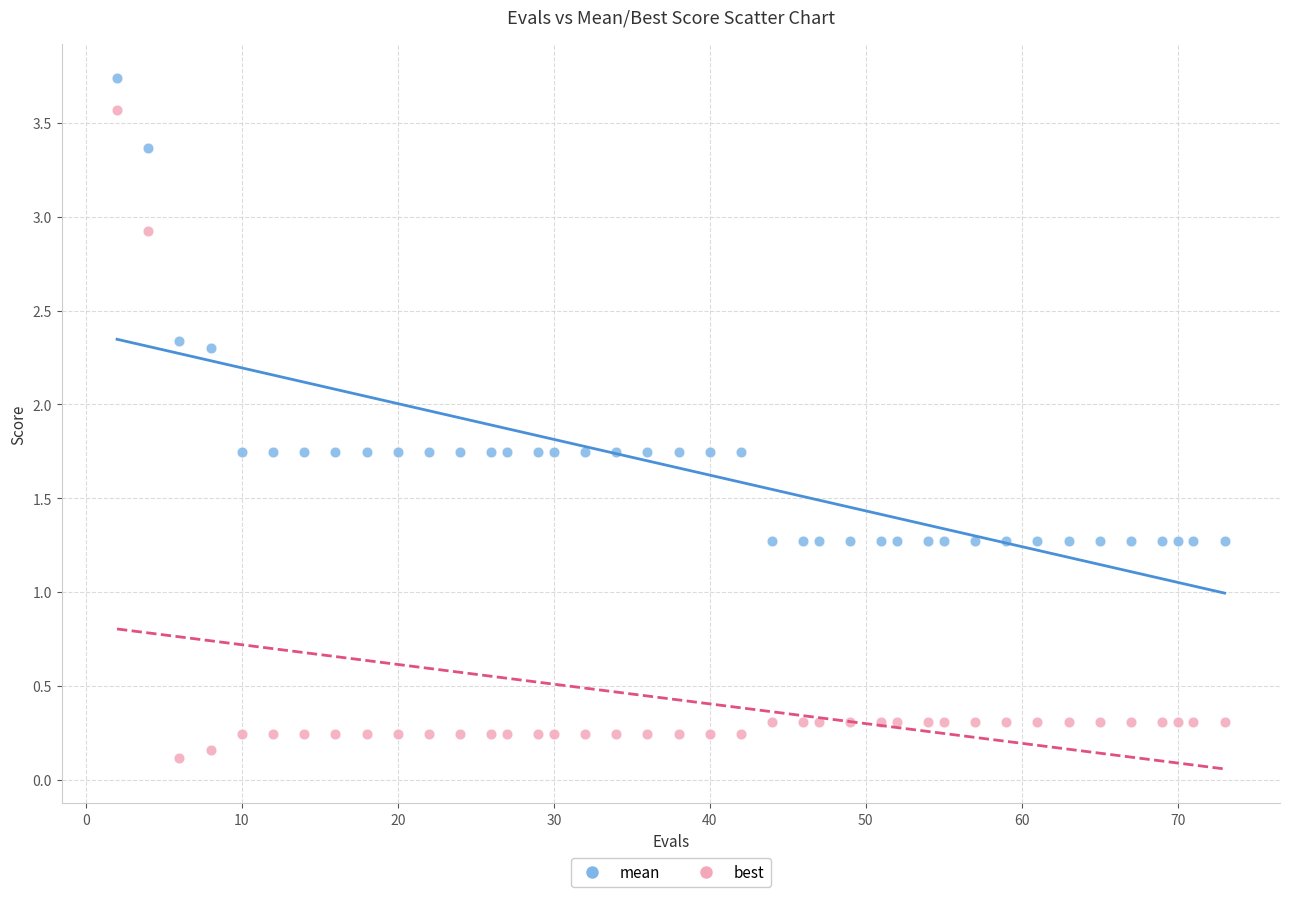

What is the X range (max minus min) for the scatter plot?

71.0